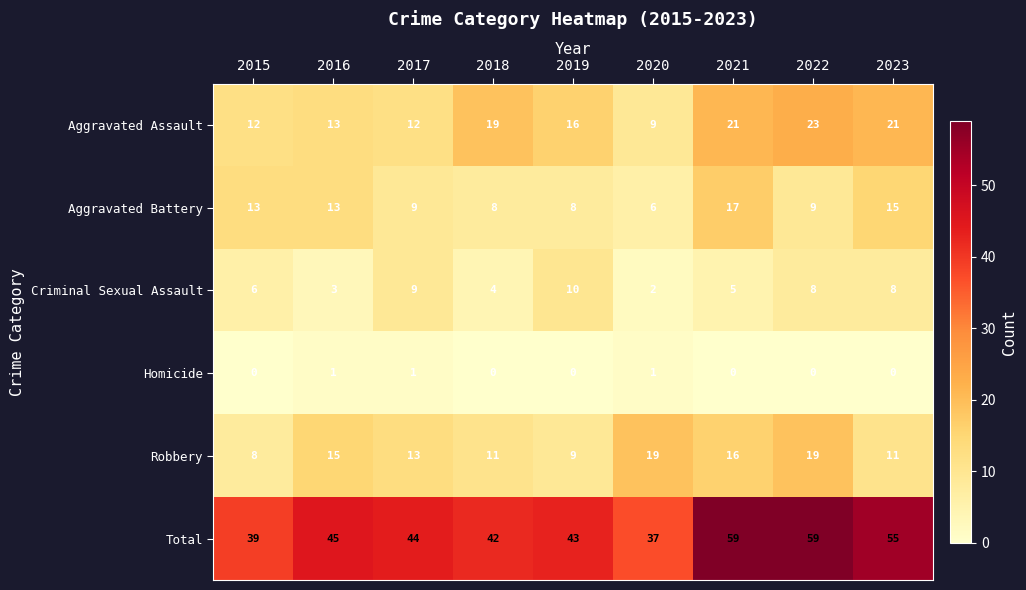

Is the value of Homicide at 2019 greater than the value of Total at 2017?

No